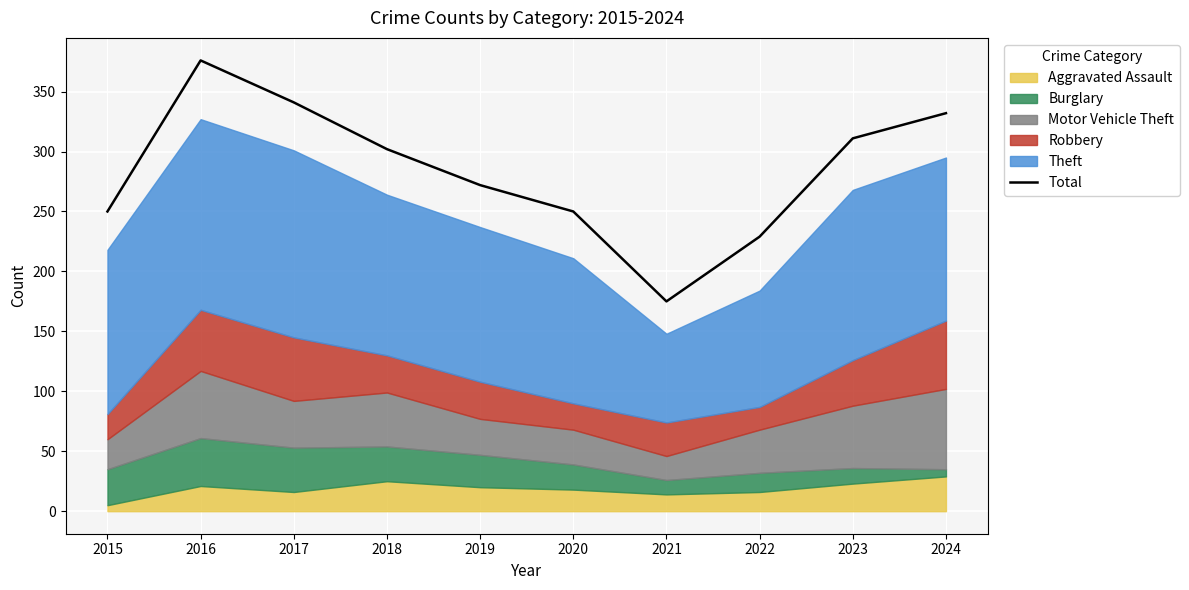

Where is the first local maximum?

2016